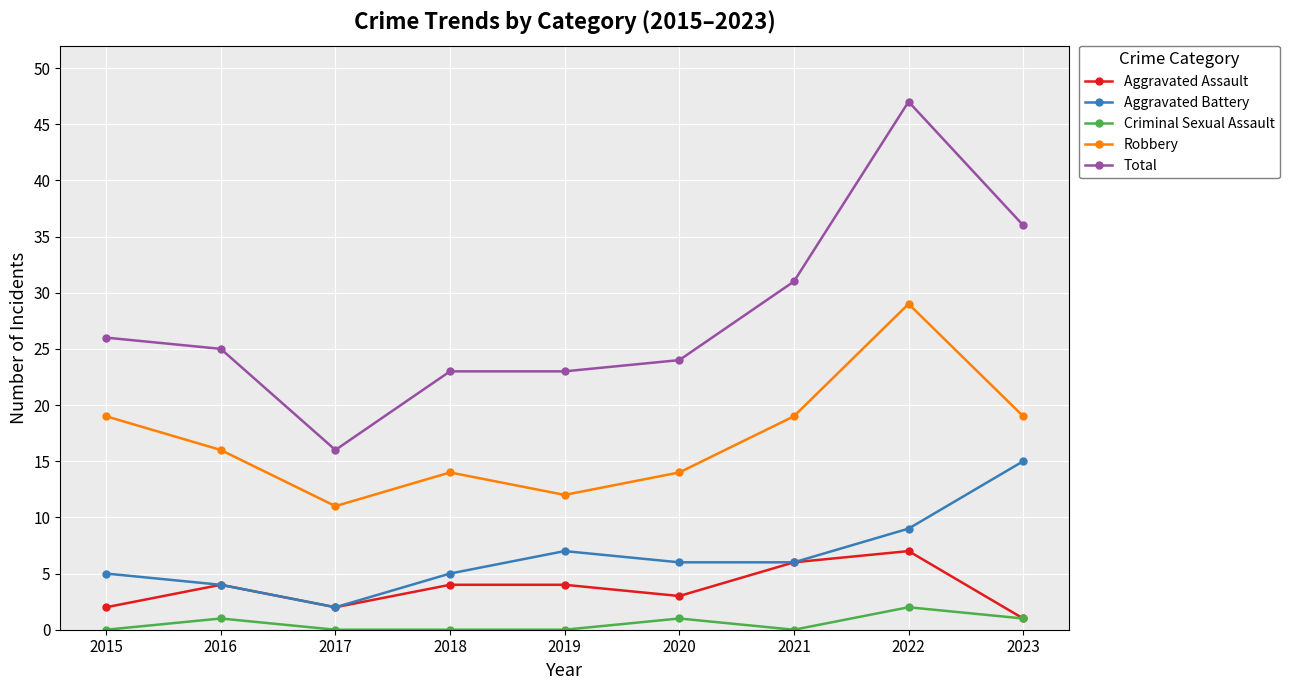

How many categories are shown in the chart?

9